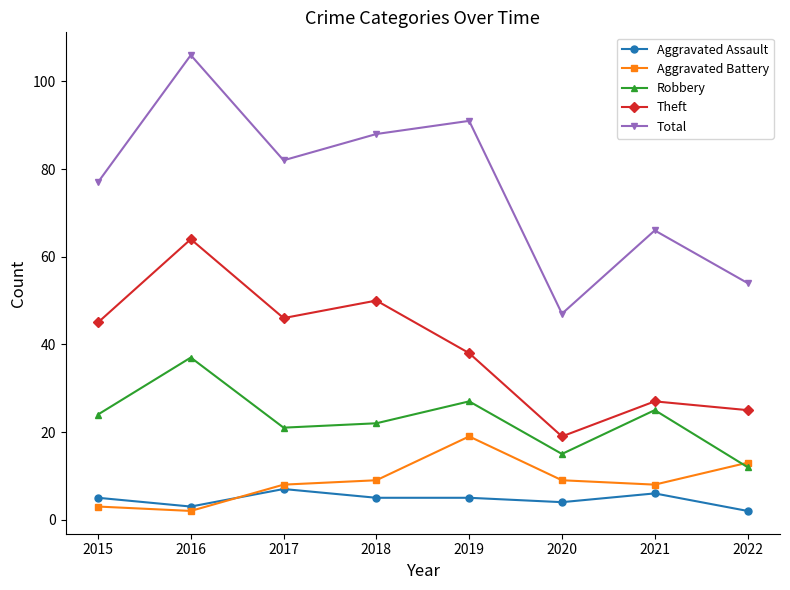

What is the difference between the maximum and second lowest values in the Aggravated Assault series?

4